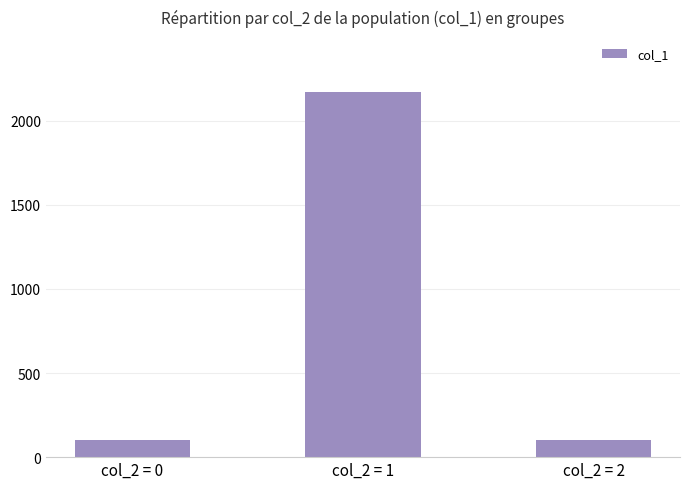

What is the value of the 2nd bar from the left?

2172